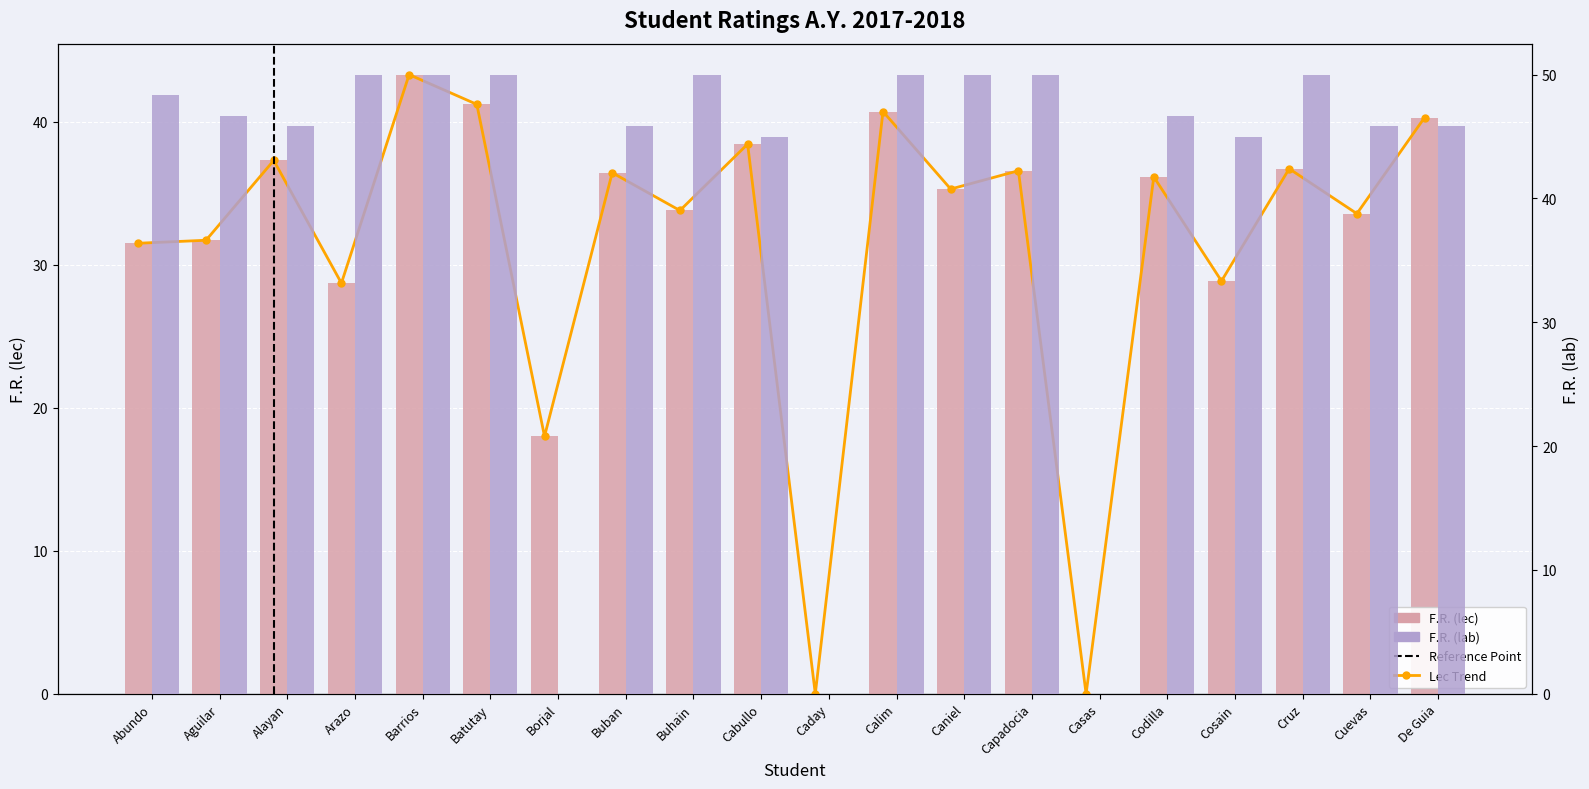

How many data points in F.R. (lec) are above 36?

10